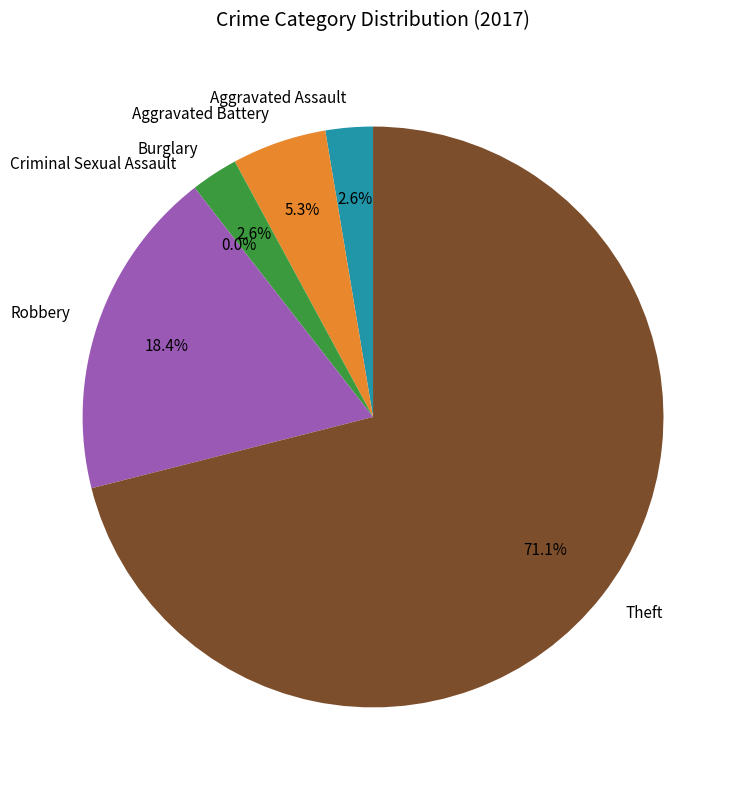

To the nearest percent, what percentage of the pie is Theft?

71%